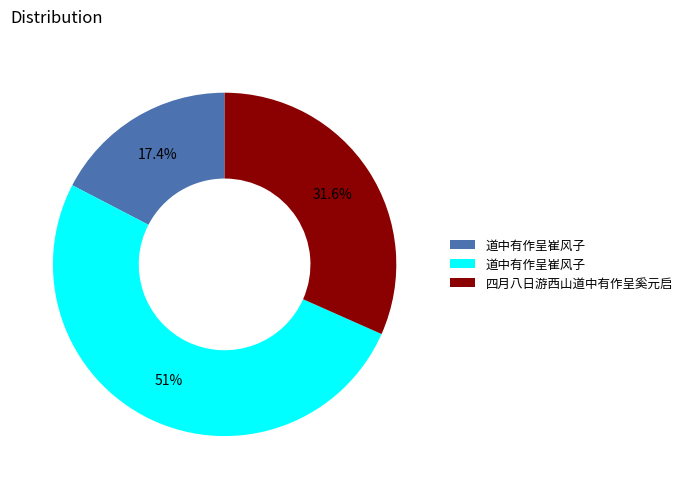

How many slices are in this pie chart?

3